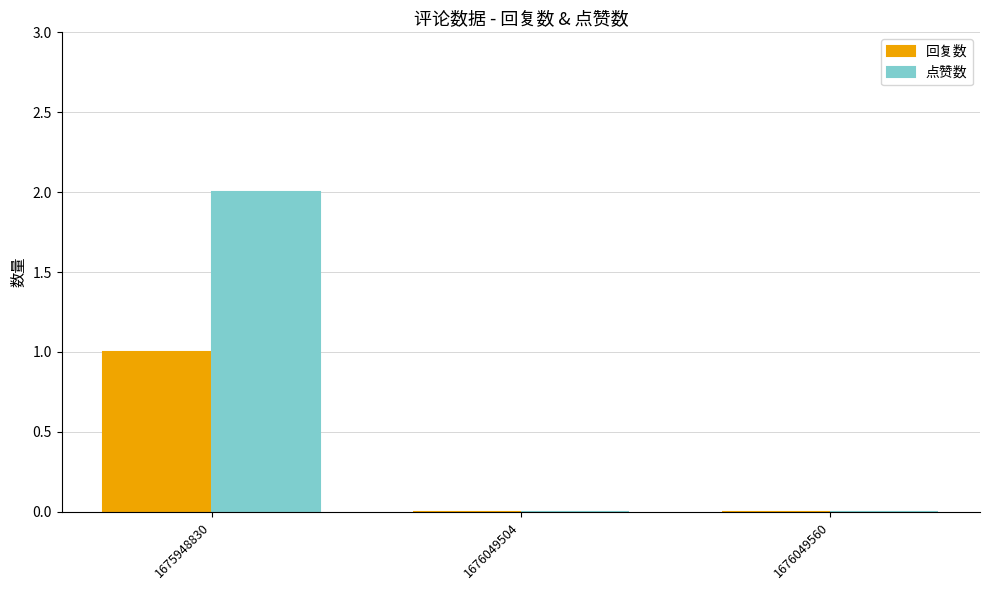

At which category is the sum across all series the highest?

1675948830